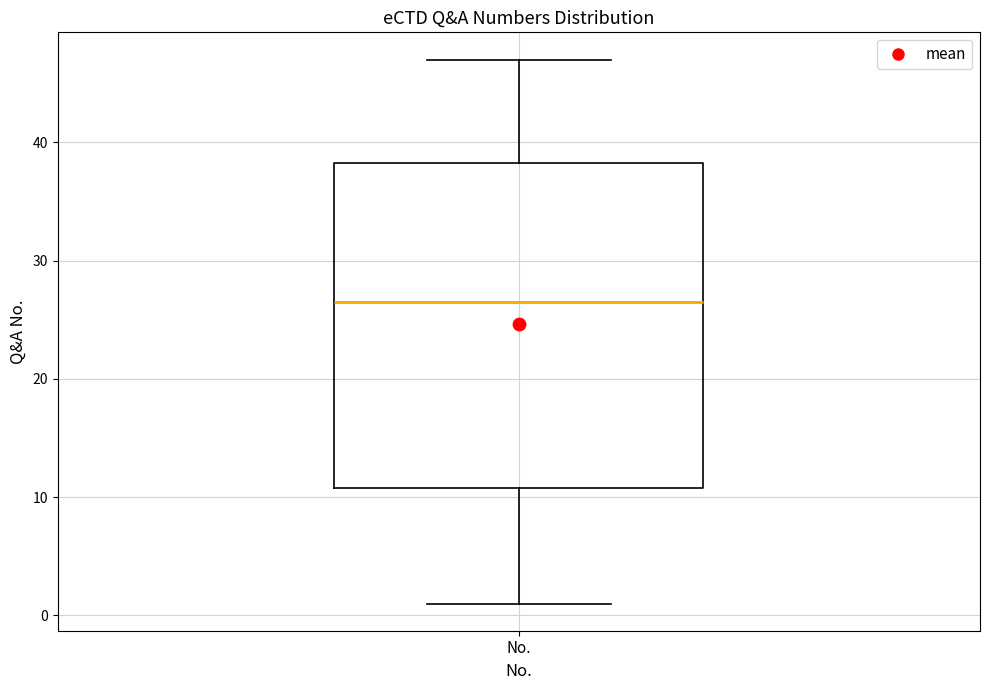

Transcribe this box plot: give where the median line is, the range the box spans, and where the two whiskers end, as read against the y-axis. The values are not printed on the chart, so give them approximately, as read against the axis.

median 27, box 11 to 38, whiskers 1 to 47